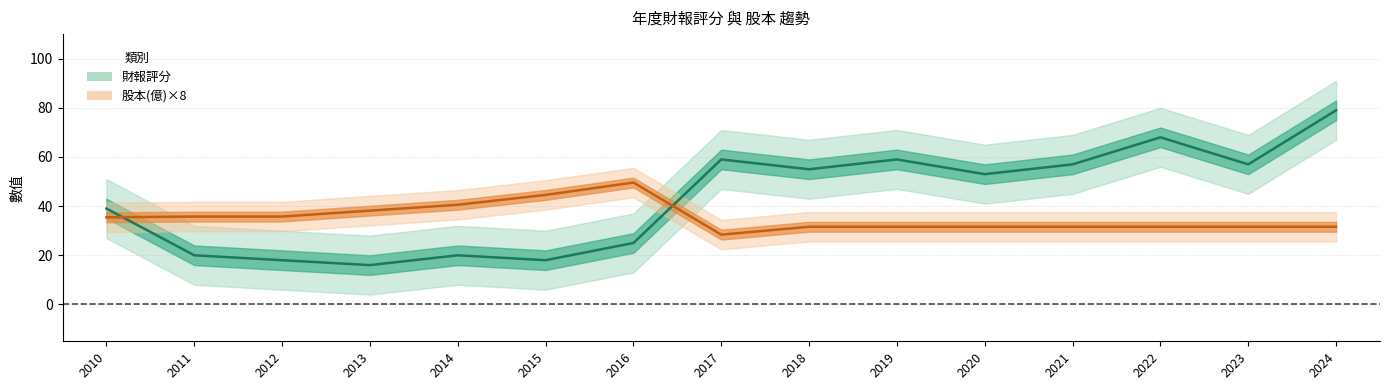

How many lines are shown in the chart?

2